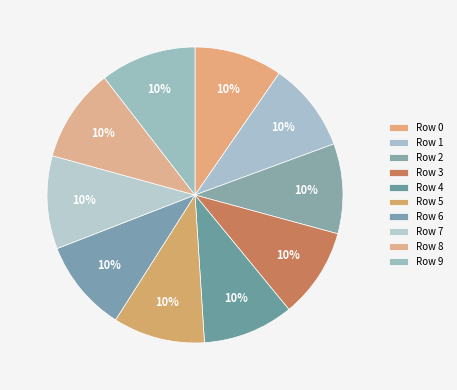

Does any single category account for the majority?

No